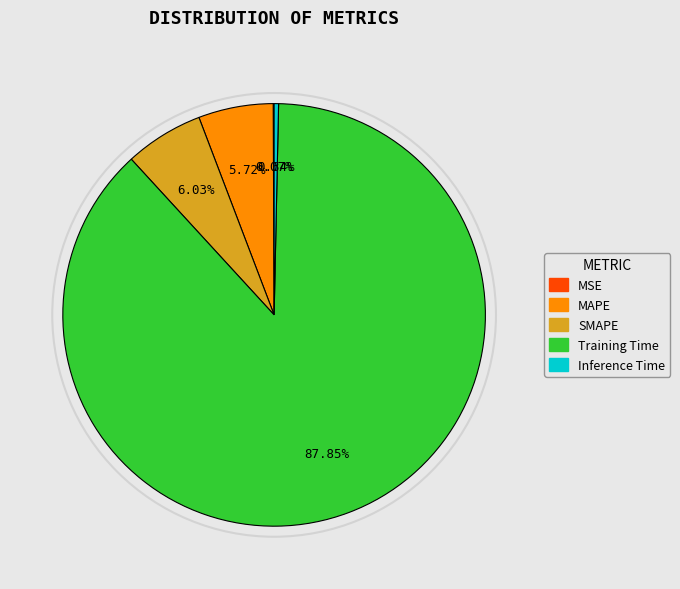

Do MAPE and Inference Time together represent more than half of the pie?

No